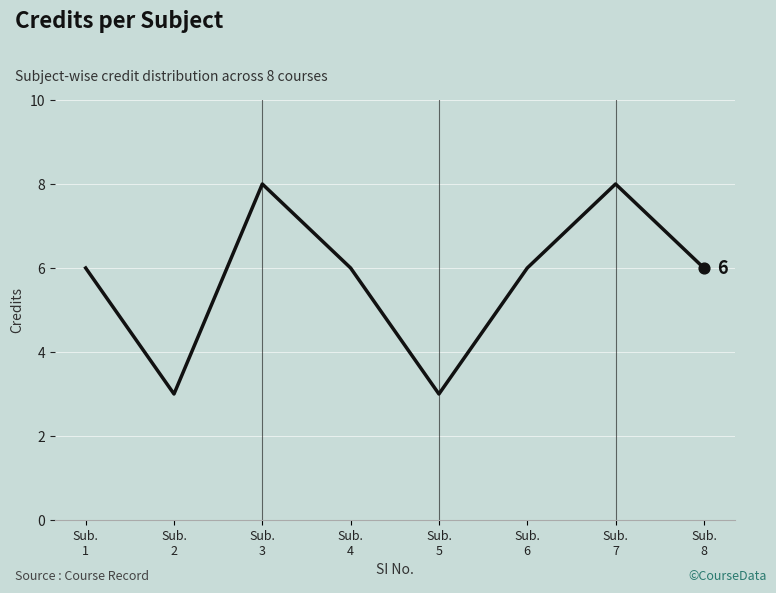

What is the difference between the second highest and minimum values?

5